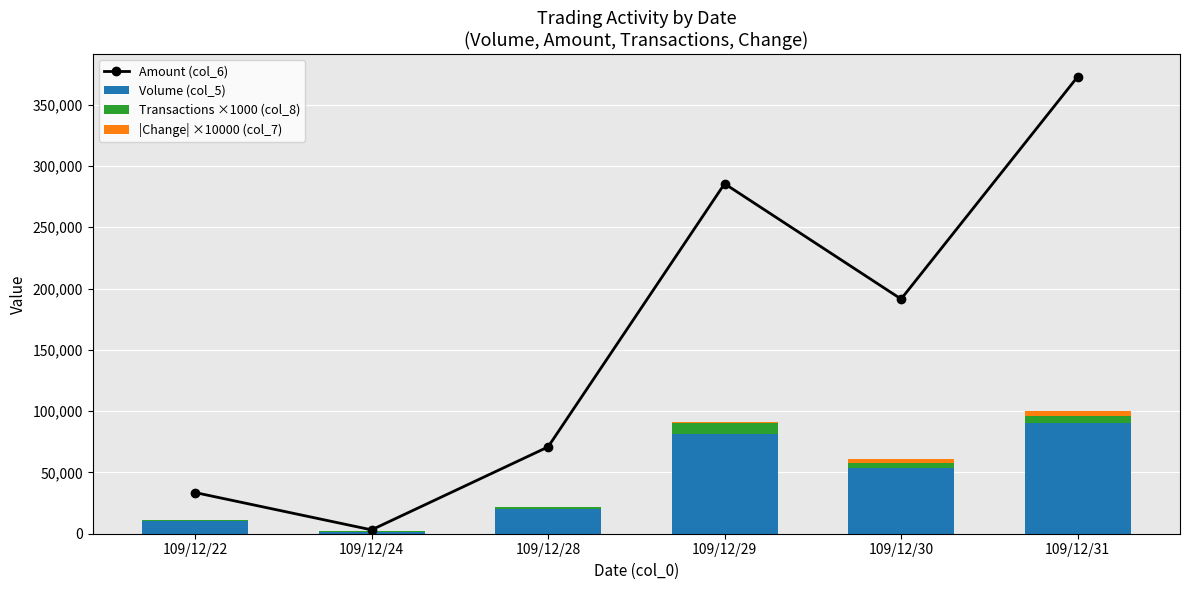

What is the difference between the Transactions ×1000 (col_8) values at 109/12/28 and 109/12/29?

7000